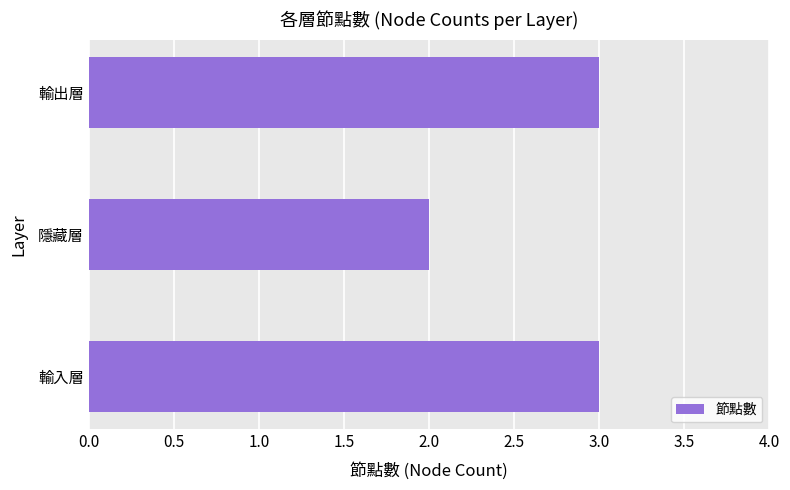

Approximately how many times larger is the value at 輸入層 compared to 輸出層?

1.0